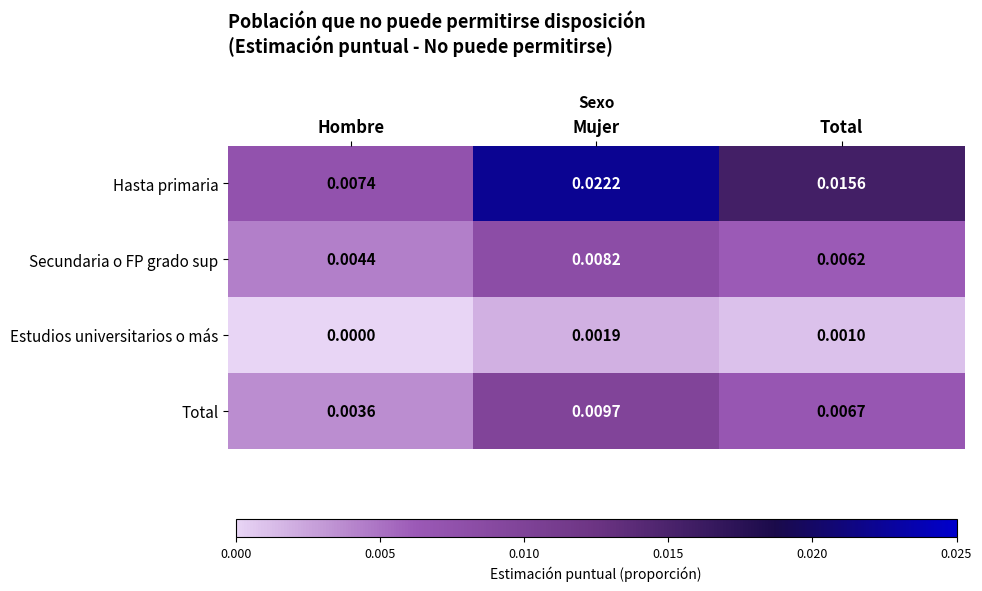

At which label is Secundaria o FP grado sup closest to 0?

Hombre